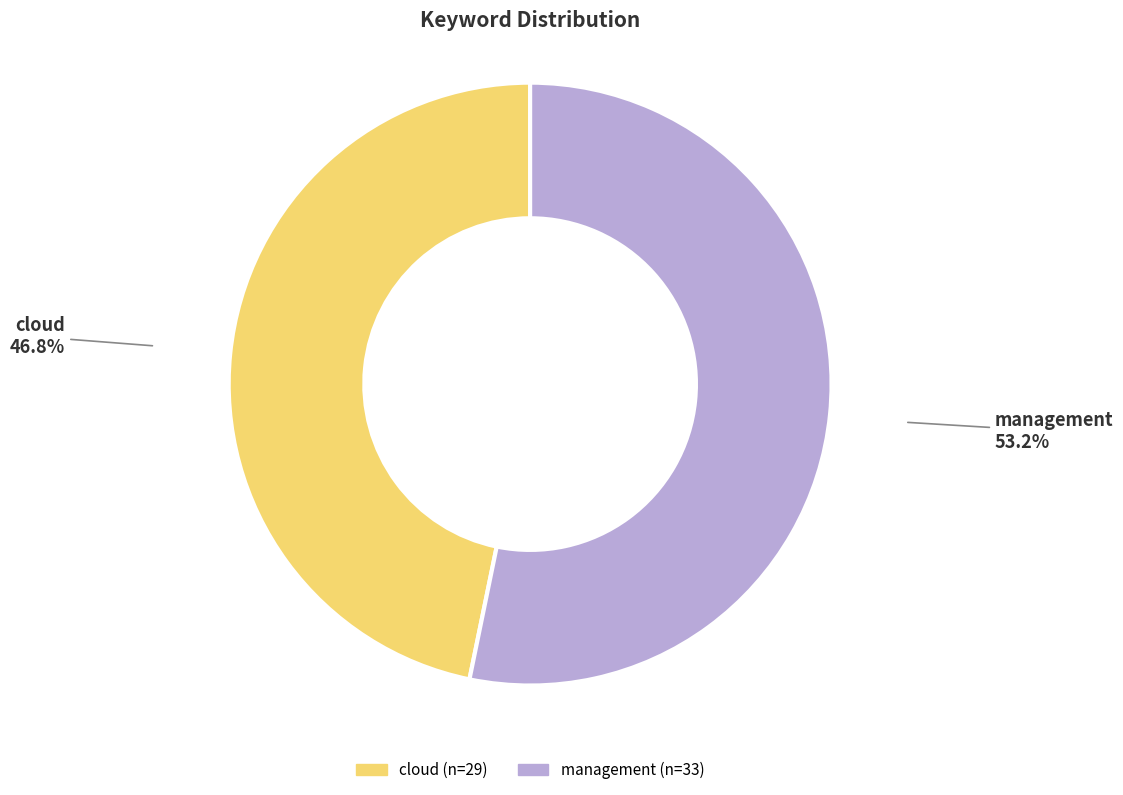

Does management account for over 50% of the chart?

Yes